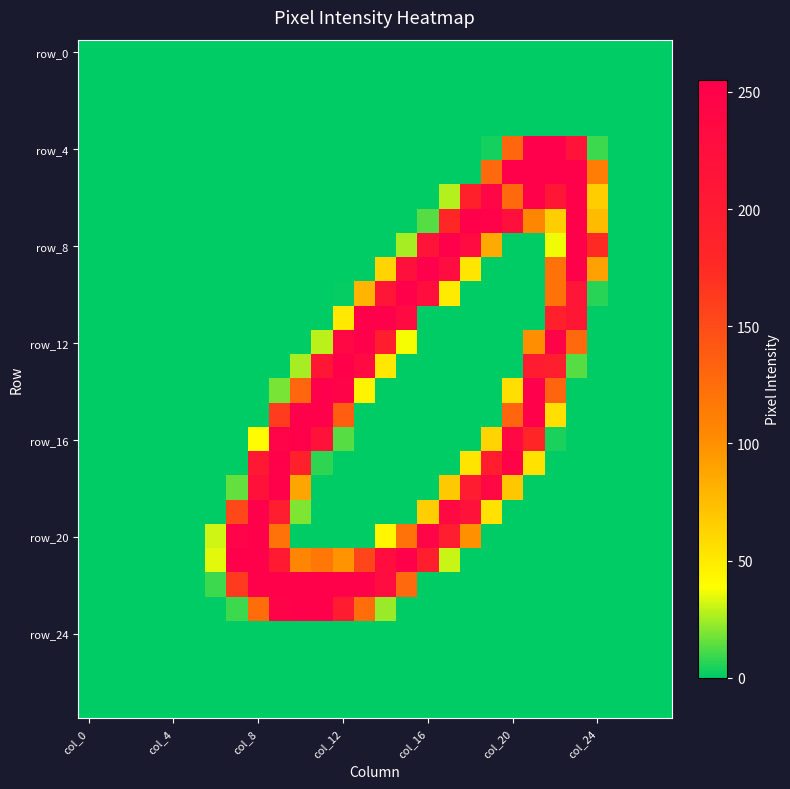

Which category has the lowest value across all series?

col_0